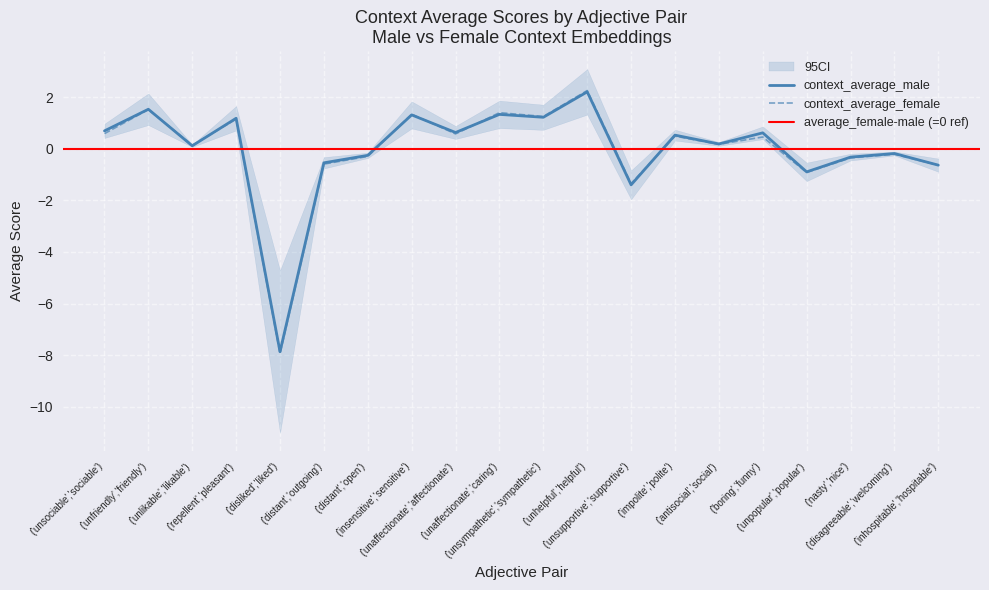

How many values in context_average_male are below zero?

8